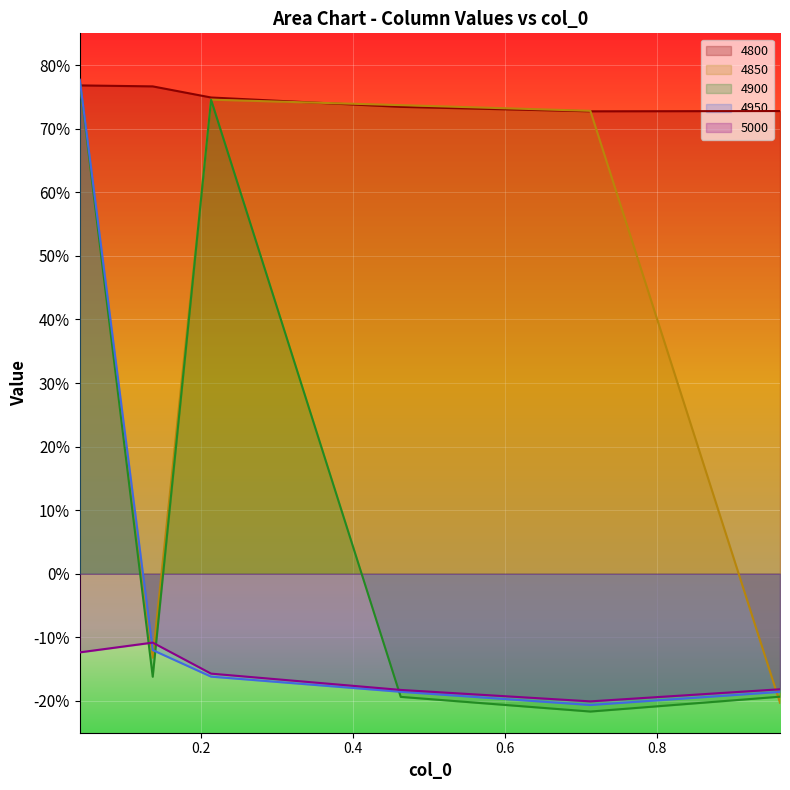

What is the value of the 4800 point at the 6th from the left?

0.7